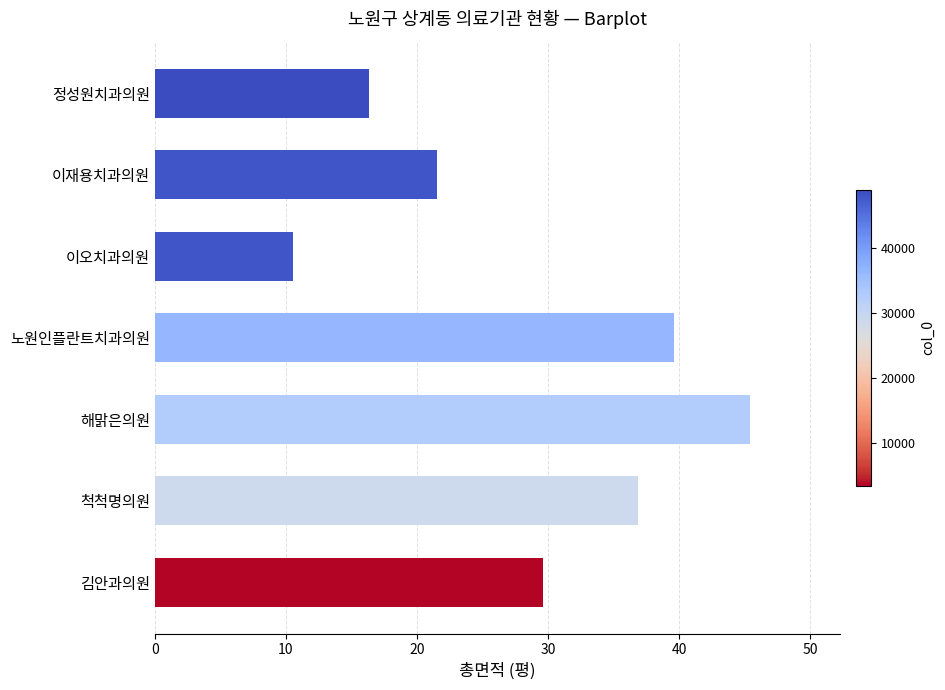

Is it true that the value at 척척명의원 is 59.8?

False